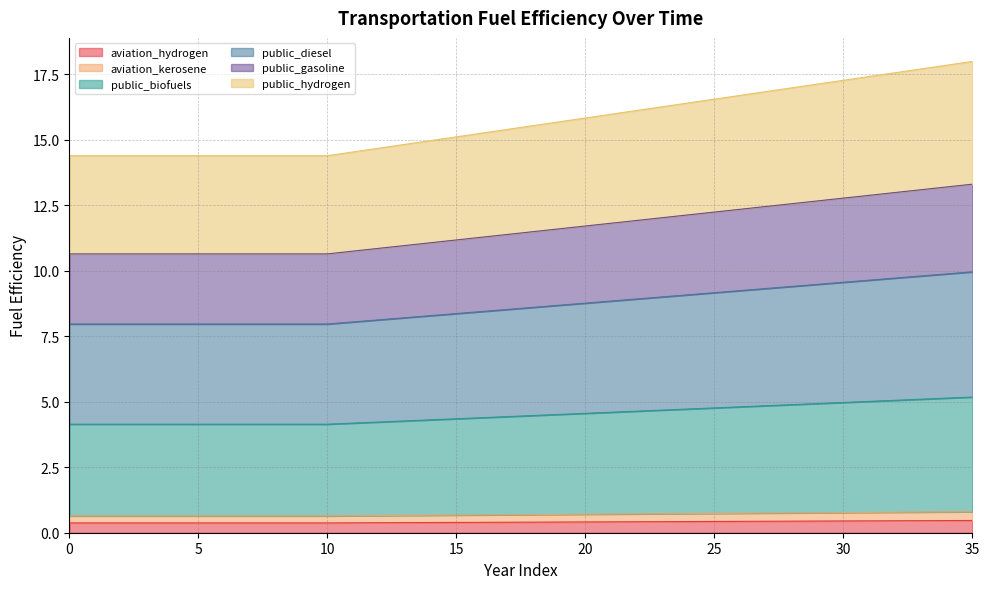

True or false: public_hydrogen and aviation_kerosene intersect in this chart.

False